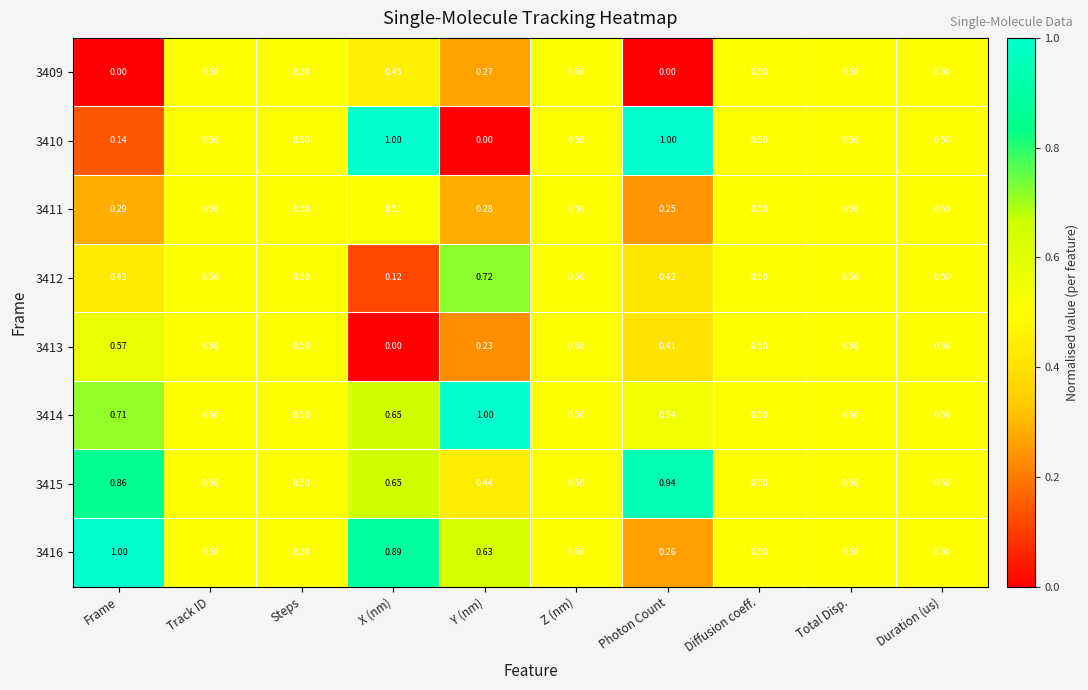

At how many categories does at least one series exceed 0?

10